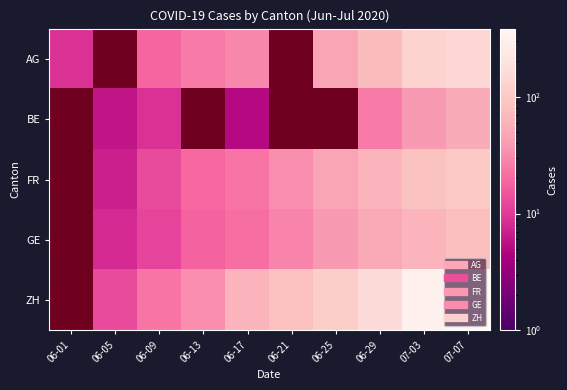

What is the spread (max minus min) of values at 06-13?

33